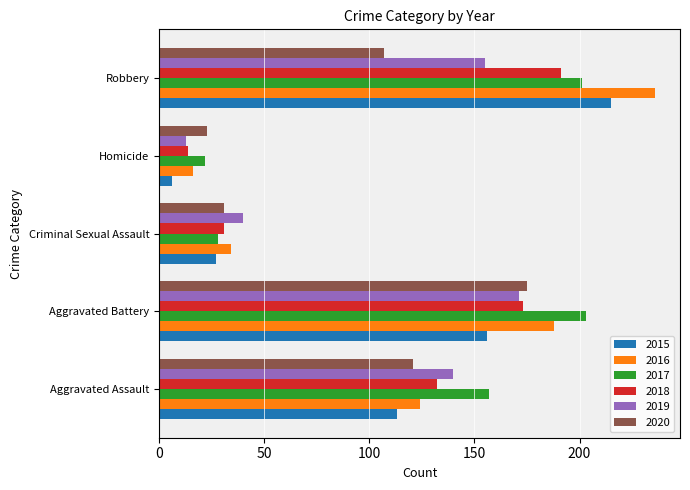

What is the sum of all 2019 values?

519